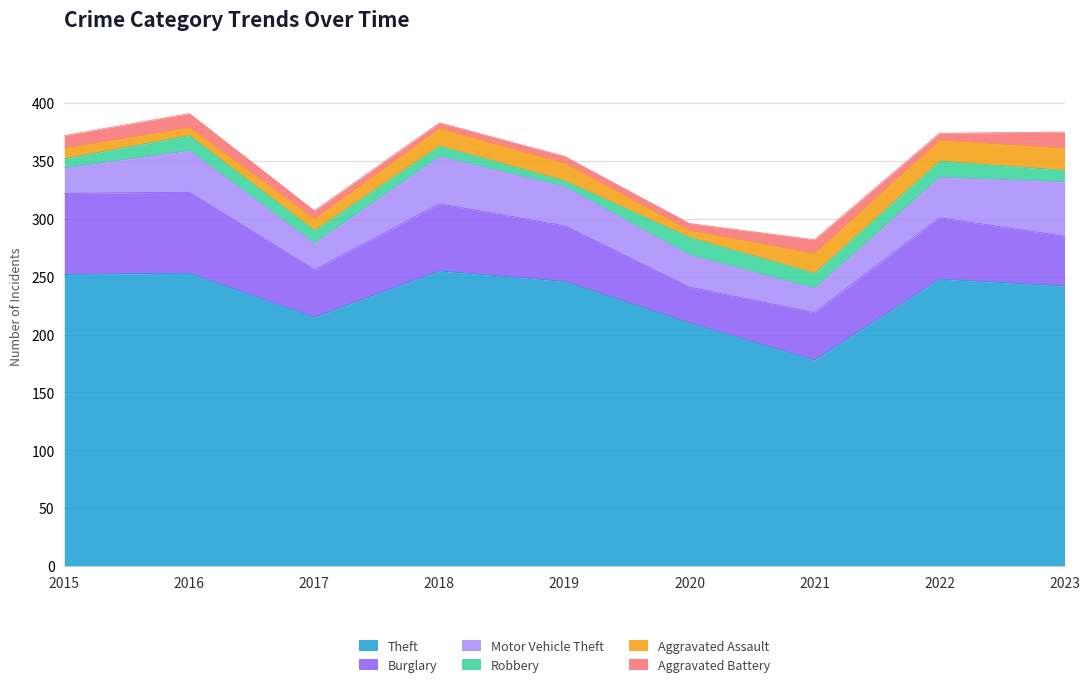

At which label is Burglary closest to 50?

2019